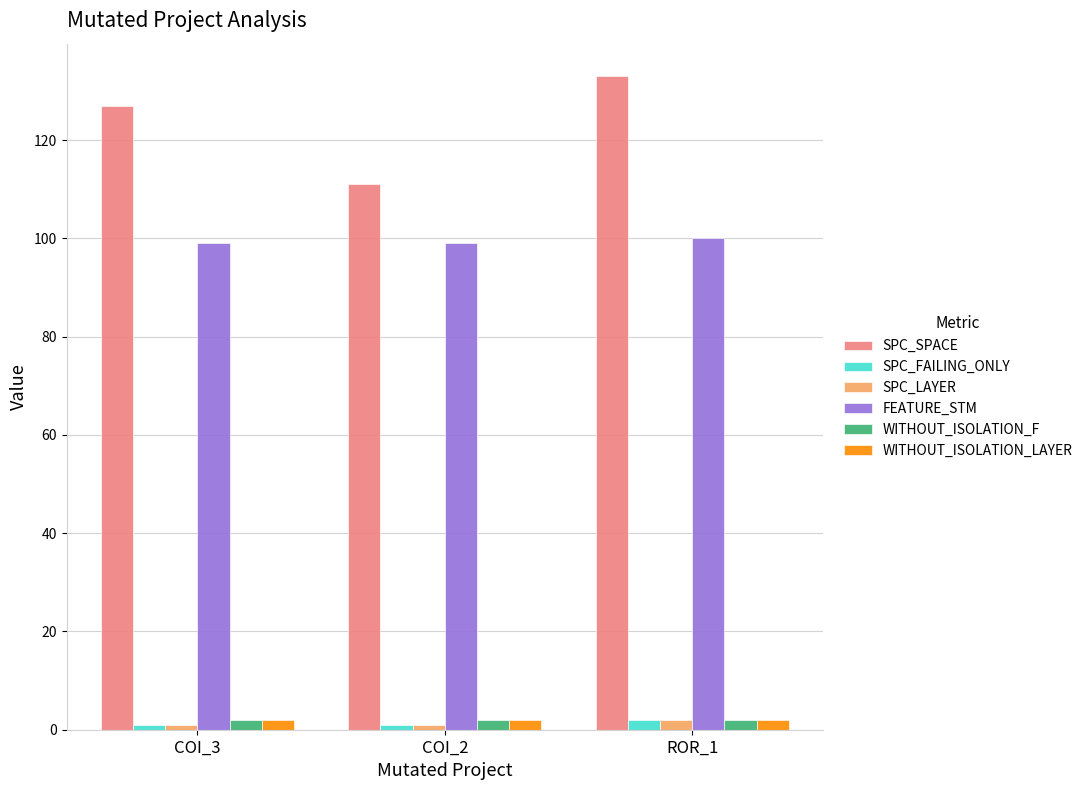

At how many categories does at least one series exceed 112?

2